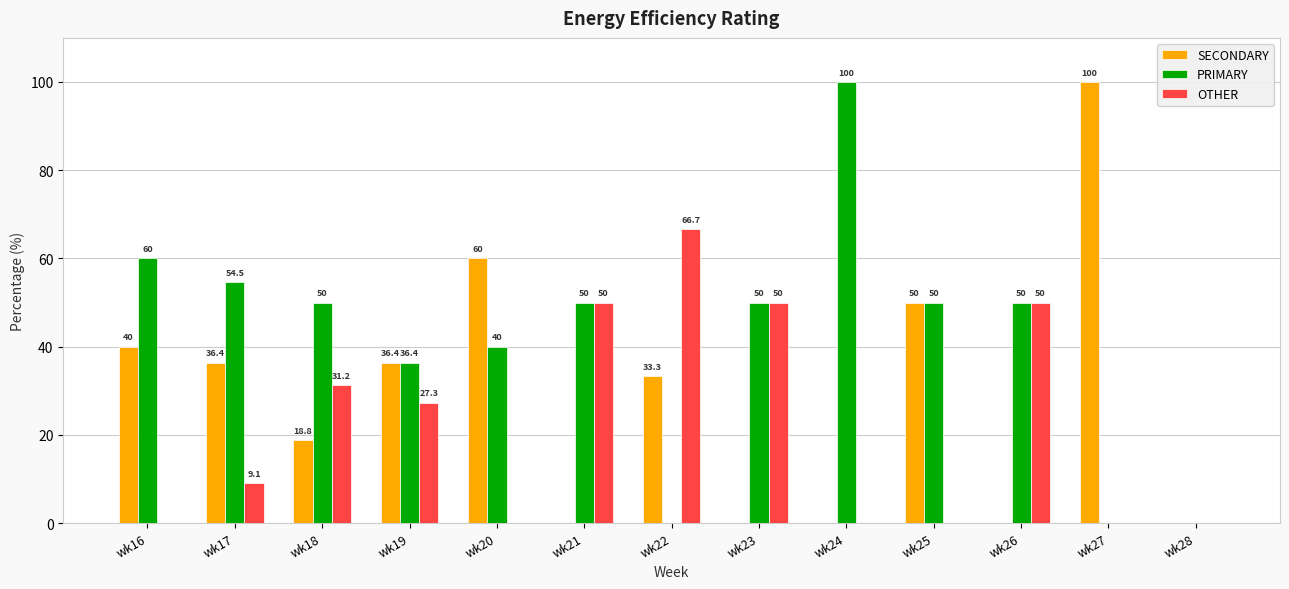

How many values in the OTHER series exceed 9?

7